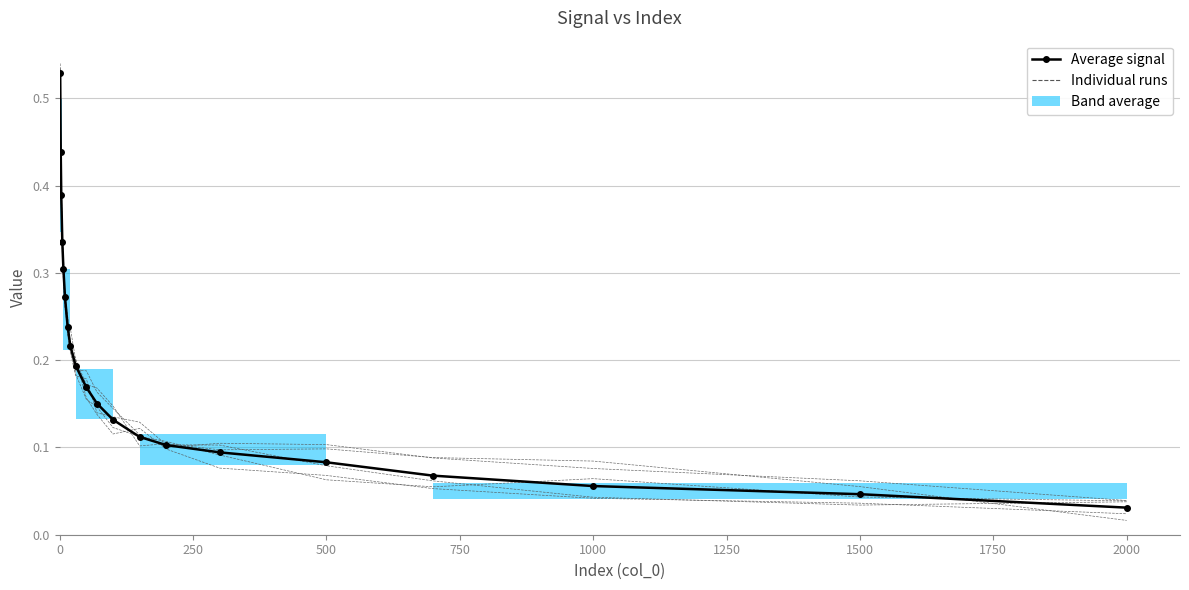

Count the number of categories in the chart.

20